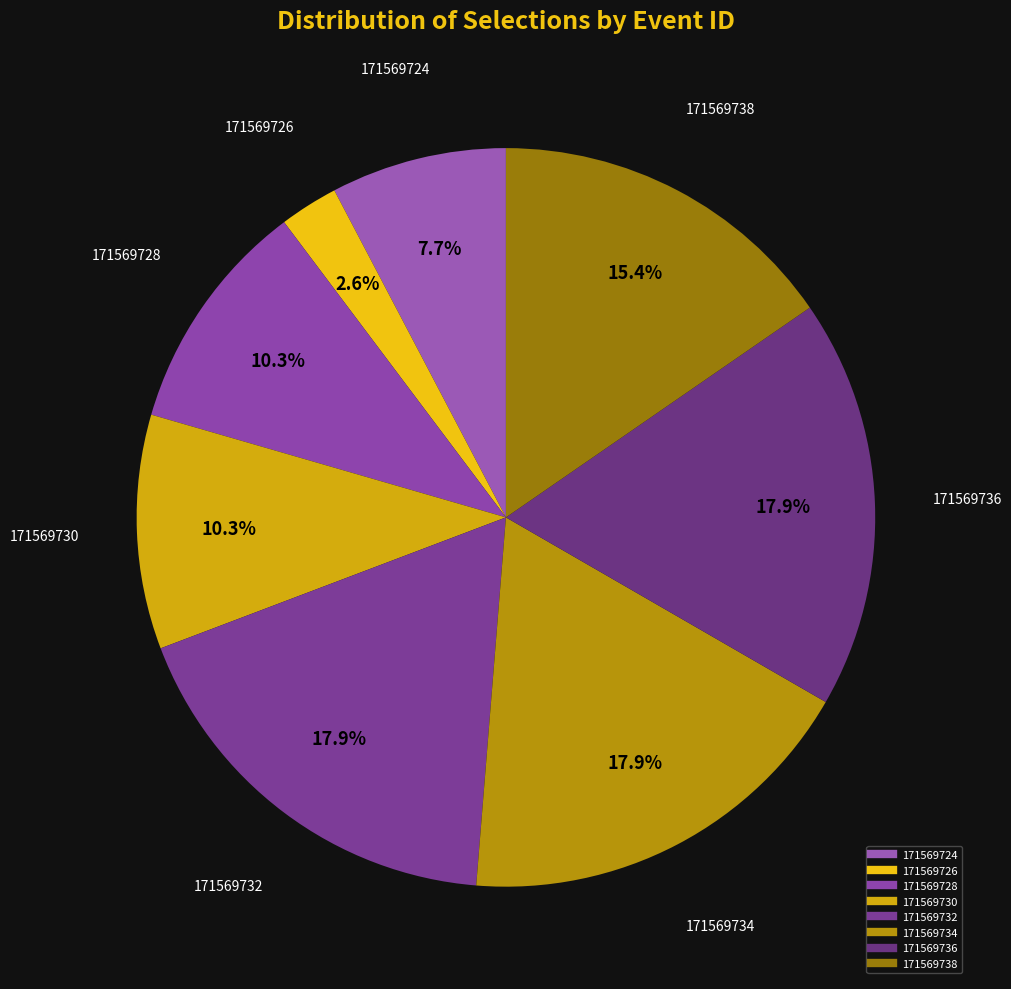

True or false: 171569732 accounts for 30% of the total.

False